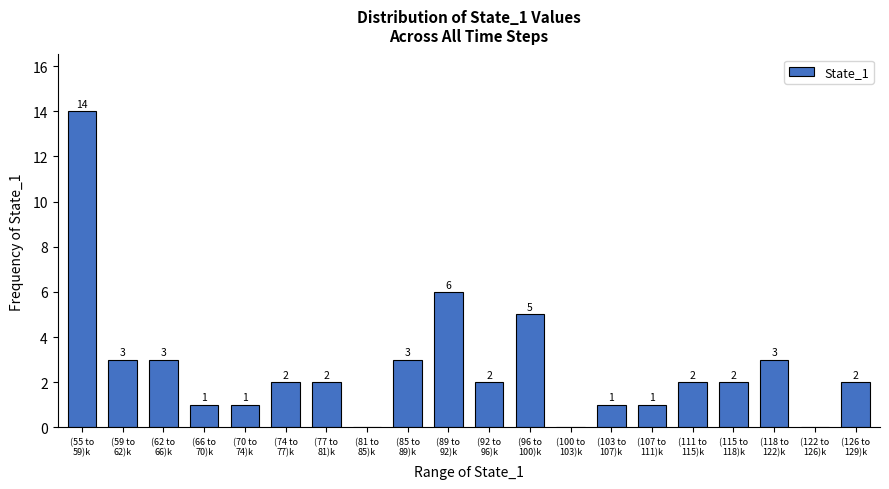

What is the greatest value displayed?

14